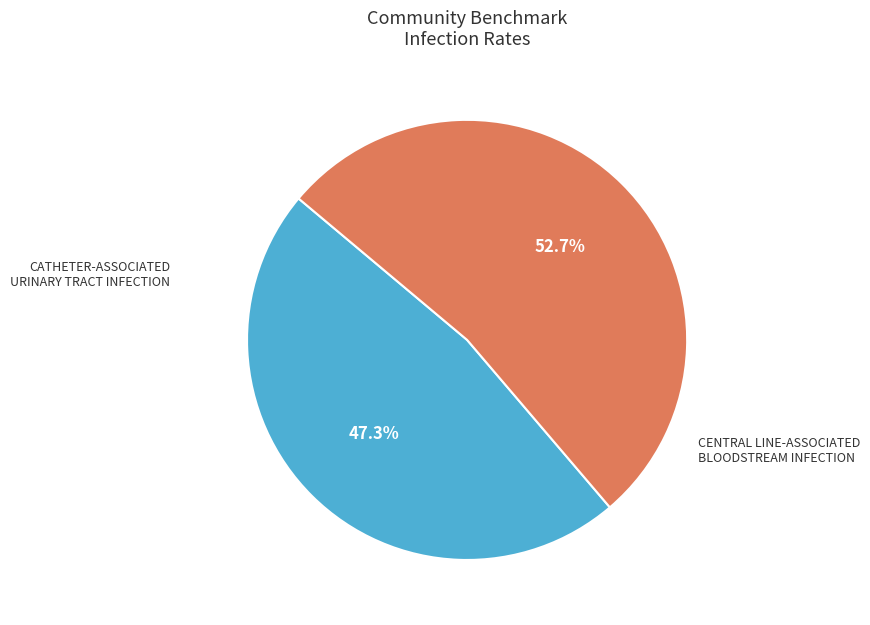

Is there any slice that represents more than half of the pie?

Yes